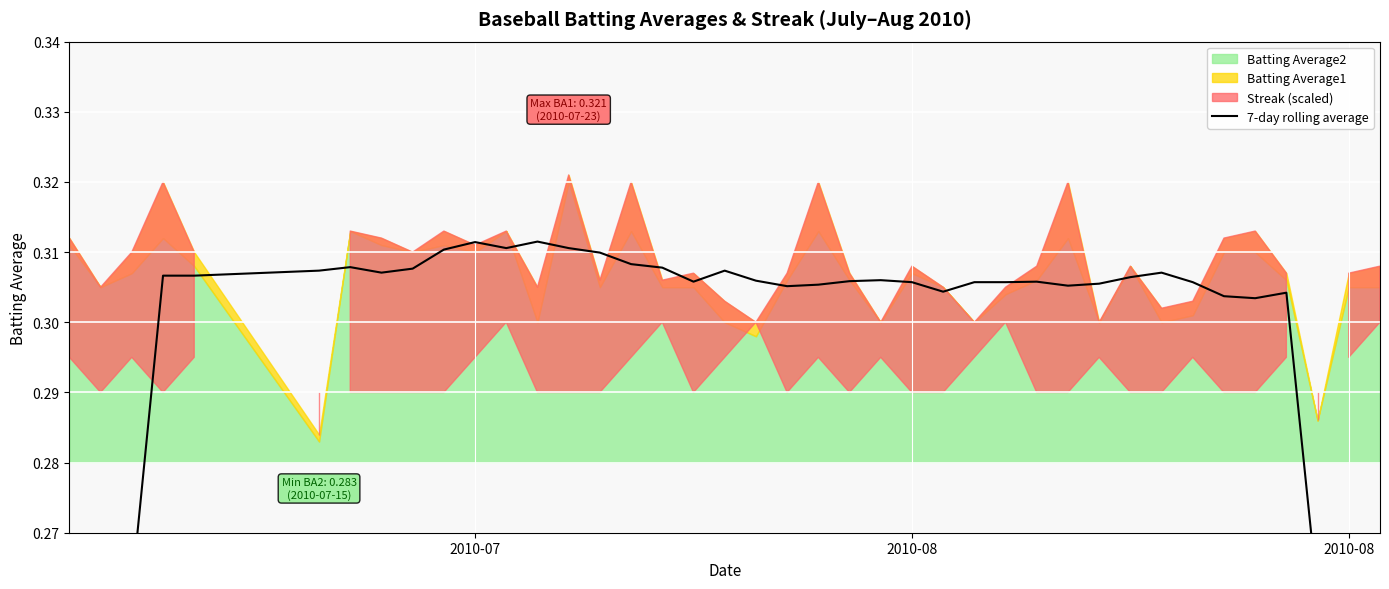

Reading left to right, list all the values displayed in this chart.

0.2	0.2	0.3	0.3	0.3	0.3	0.3	0.3	0.3	0.3	0.3	0.3	0.3	0.3	0.3	0.3	0.3	0.3	0.3	0.3	0.3	0.3	0.3	0.3	0.3	0.3	0.3	0.3	0.3	0.3	0.3	0.3	0.3	0.3	0.3	0.3	0.3	0.3	0.2	0.2